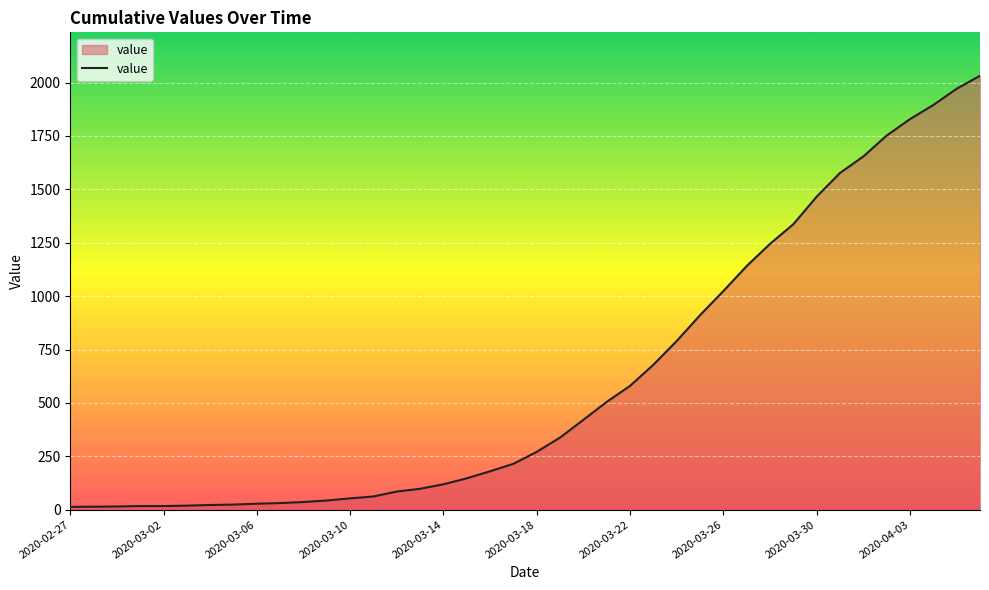

How many lines are shown in the chart?

1